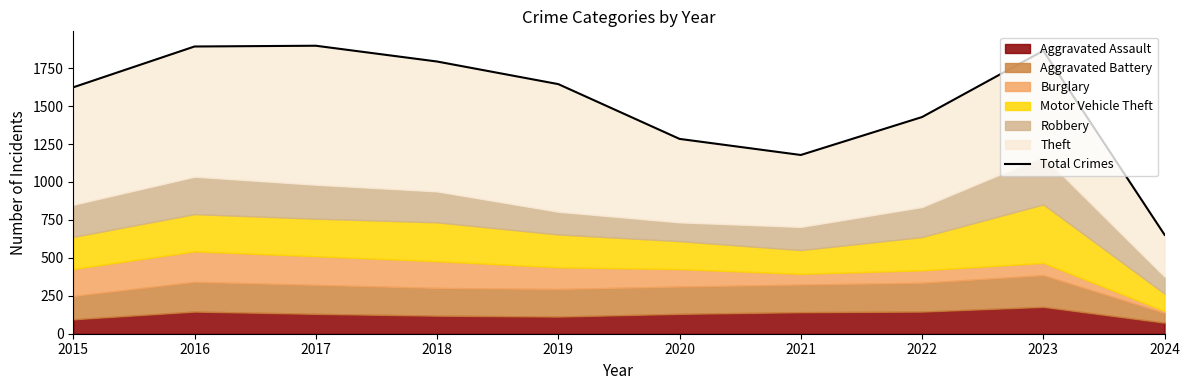

Is it true that the value at 2021 is 1178?

True